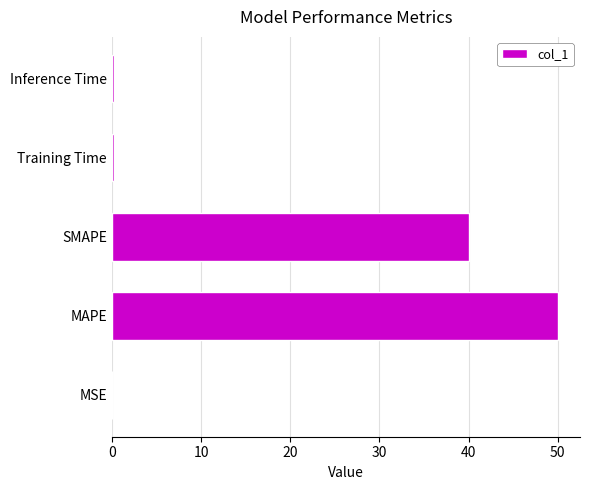

Are the bars grouped side by side (vs. stacked)?

No